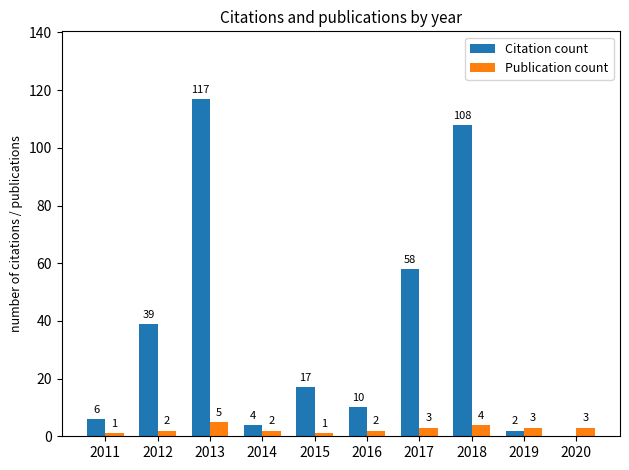

Which category has the highest value in the Publication count series?

2013